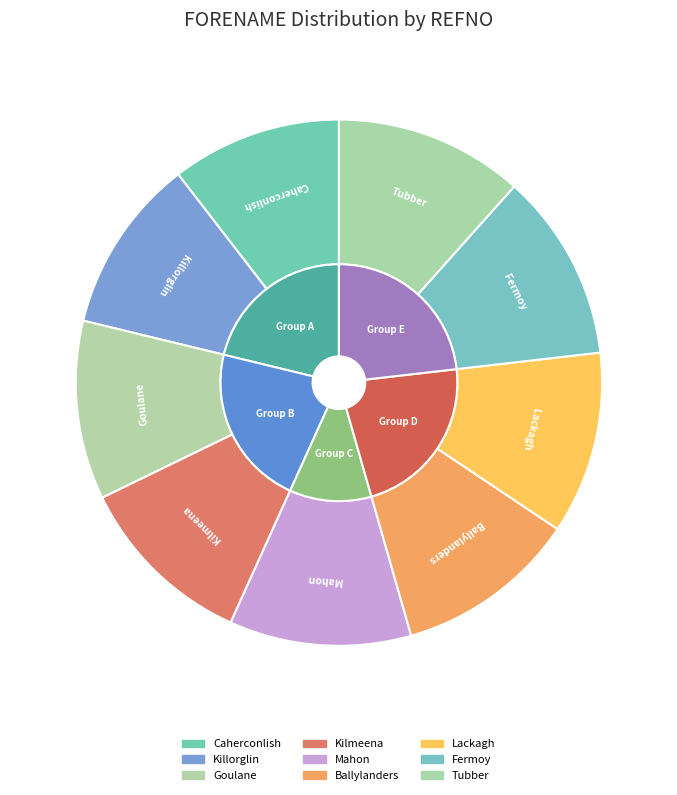

Between Tubber and Ballylanders, which is larger?

Tubber